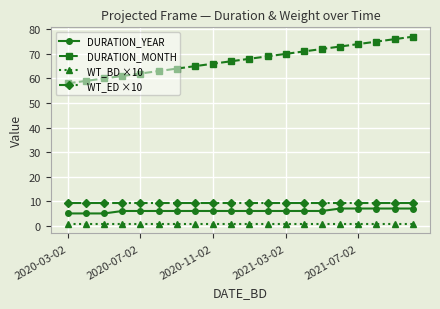

What is the value of the WT_ED ×10 point at the 6th from the left?

9.4